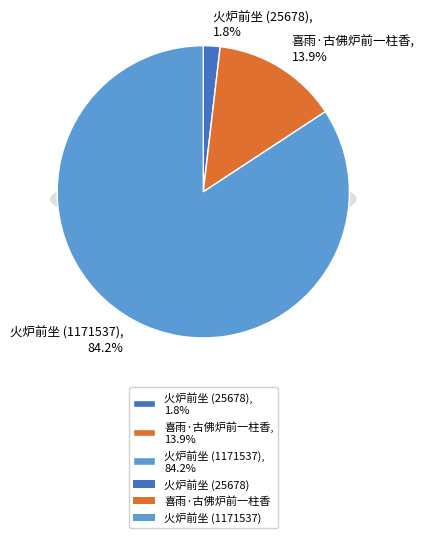

To the nearest percent, what is the difference between the 喜雨·古佛炉前一柱香 and 火炉前坐 (1171537) slice percentages?

70%